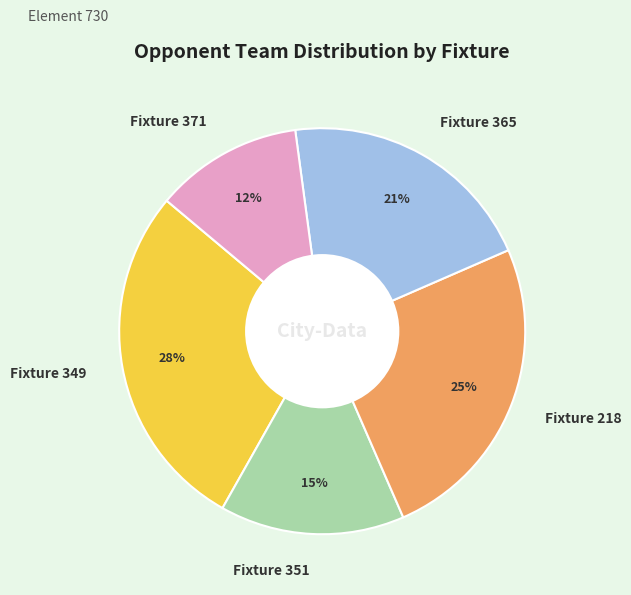

Approximately how many times larger is the value at Fixture 218 compared to Fixture 371?

2.1